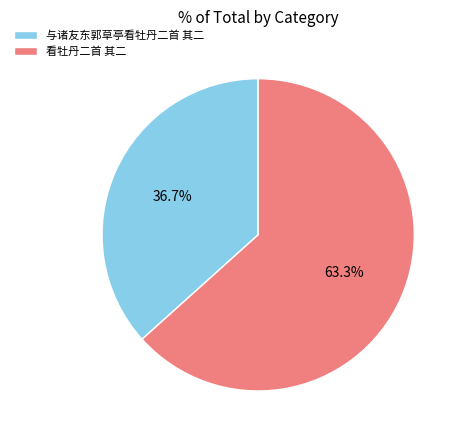

How many segments does this pie chart have?

2